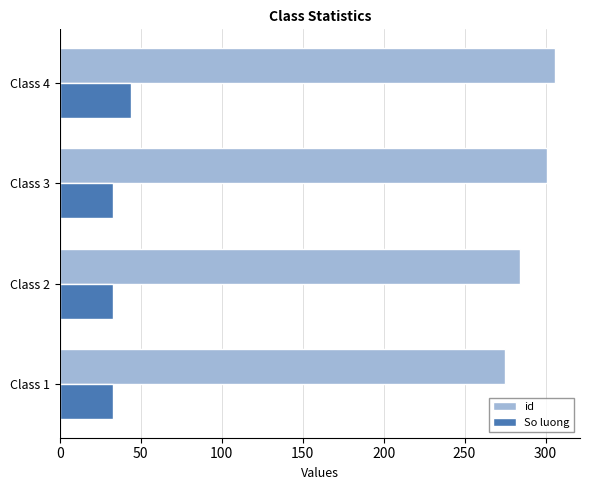

What is the sum of the id values at Class 4 and Class 1?

581